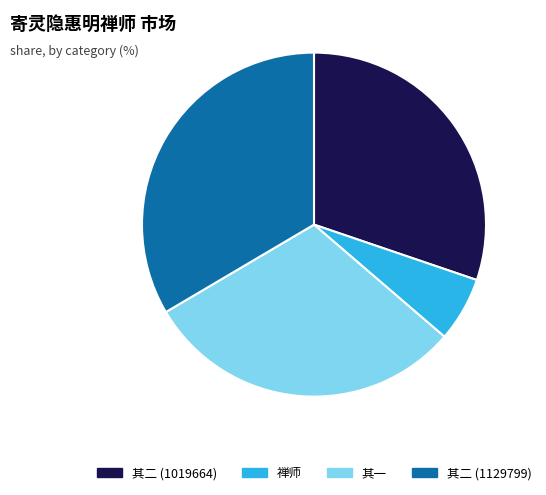

Does any single category account for the majority?

No